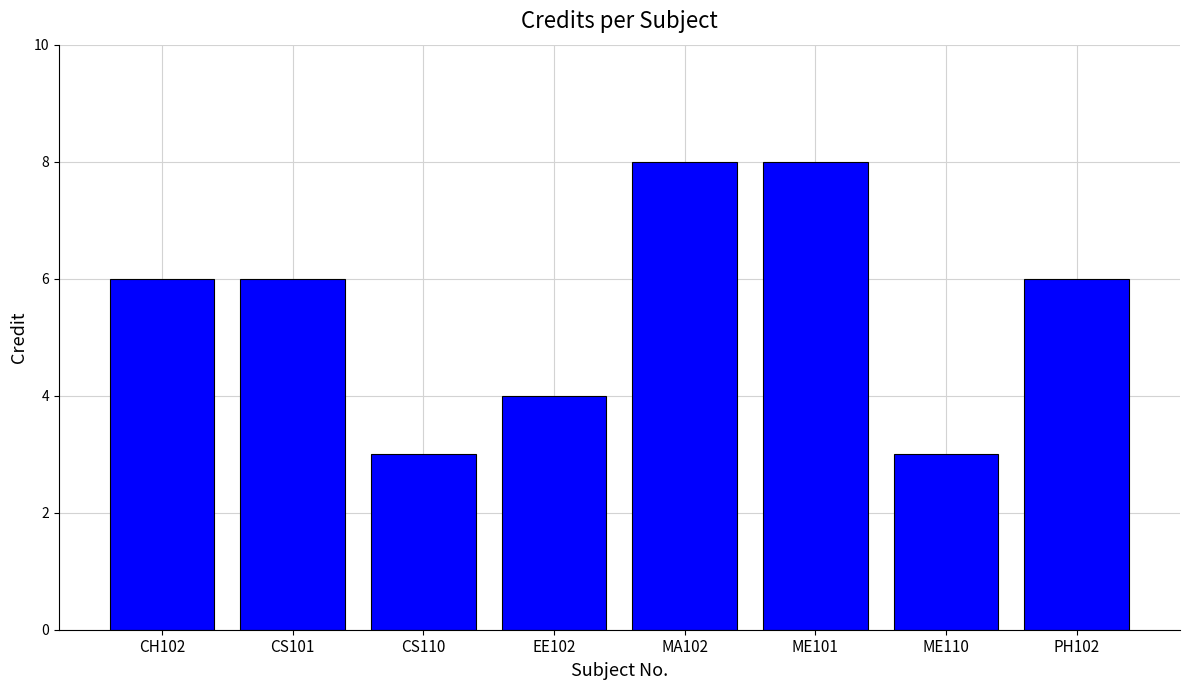

What is the label of the 1st bar from the left?

CH102